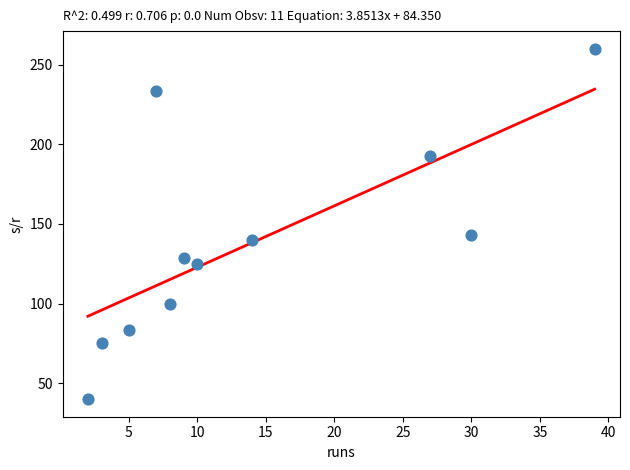

What is the average Y value?

138.3